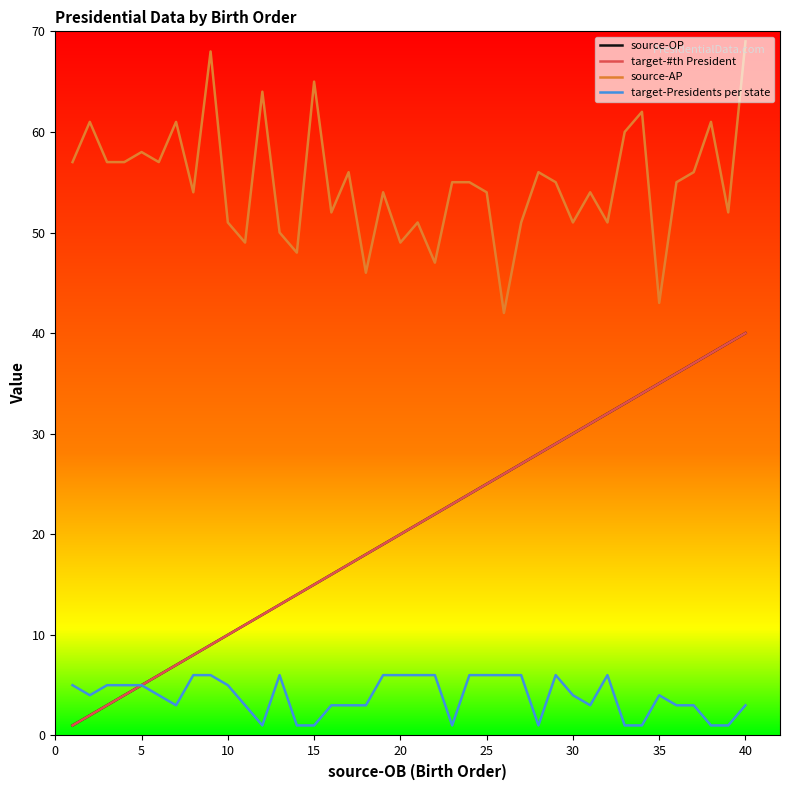

Is this an area chart (filled region under the line)?

No